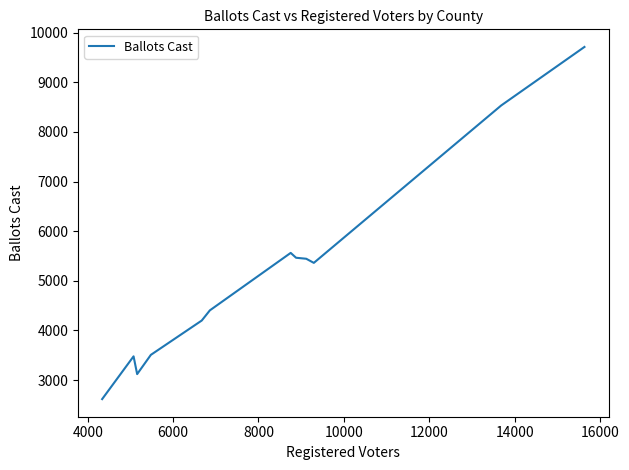

What is the difference between the maximum and minimum values?

7098